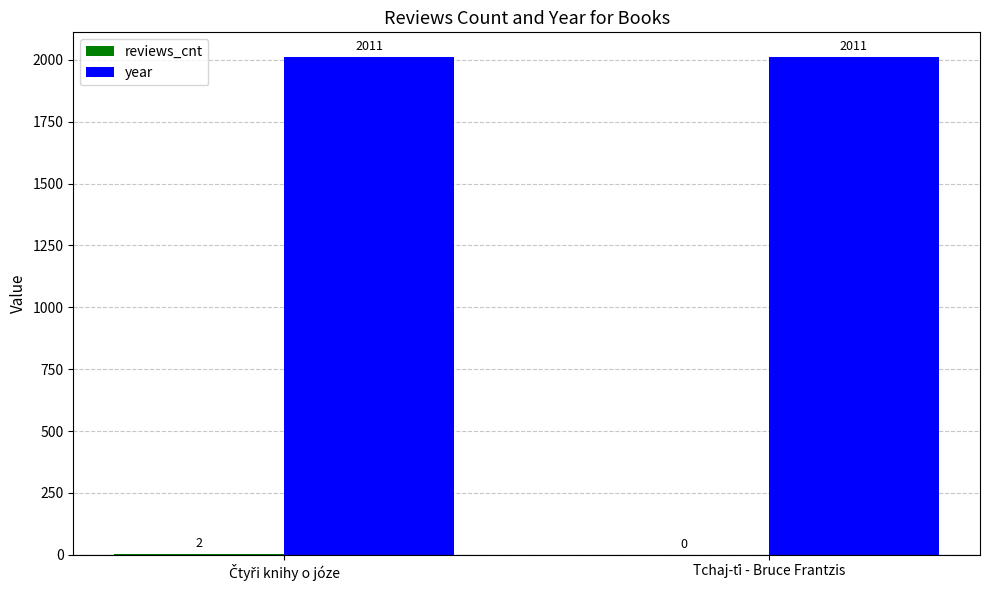

What is the sum of all year values?

4022